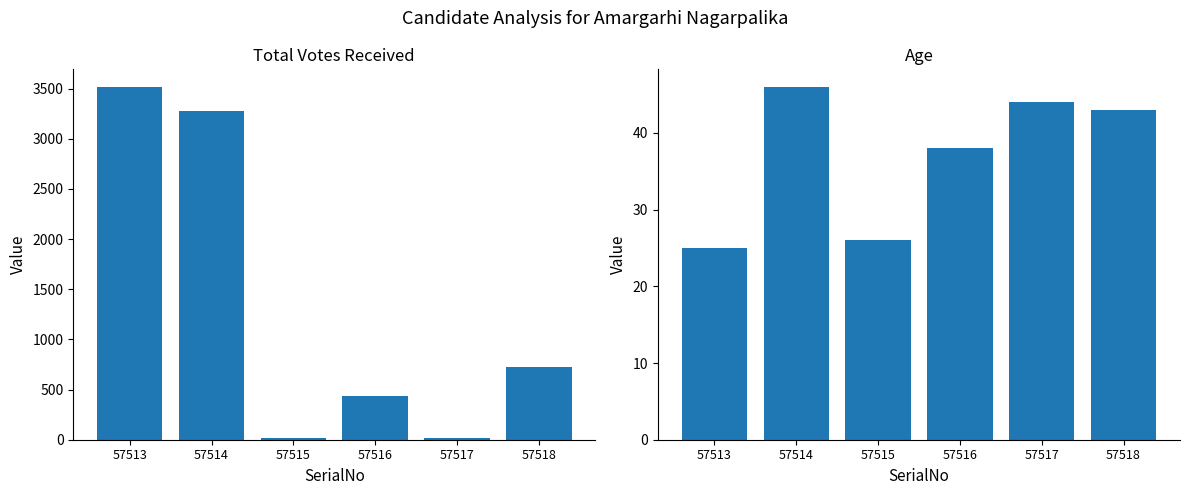

True or false: Age has a value of 44 at 57517.

True